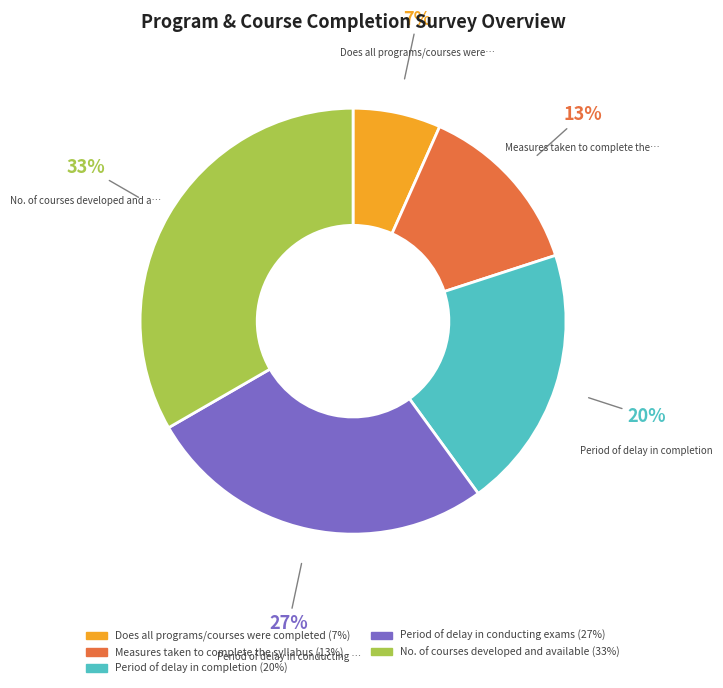

To the nearest percent, what is the average slice percentage?

20%